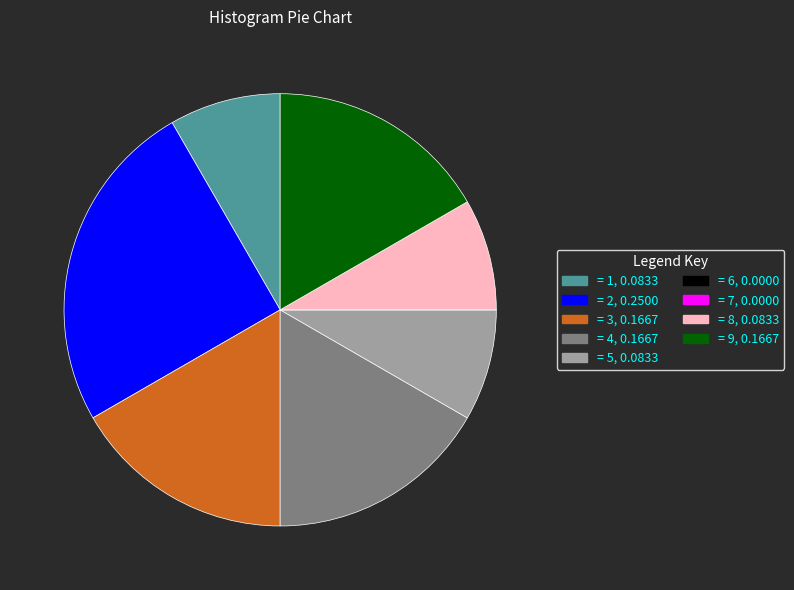

Which category has the biggest portion of the pie?

= 2, 0.2500